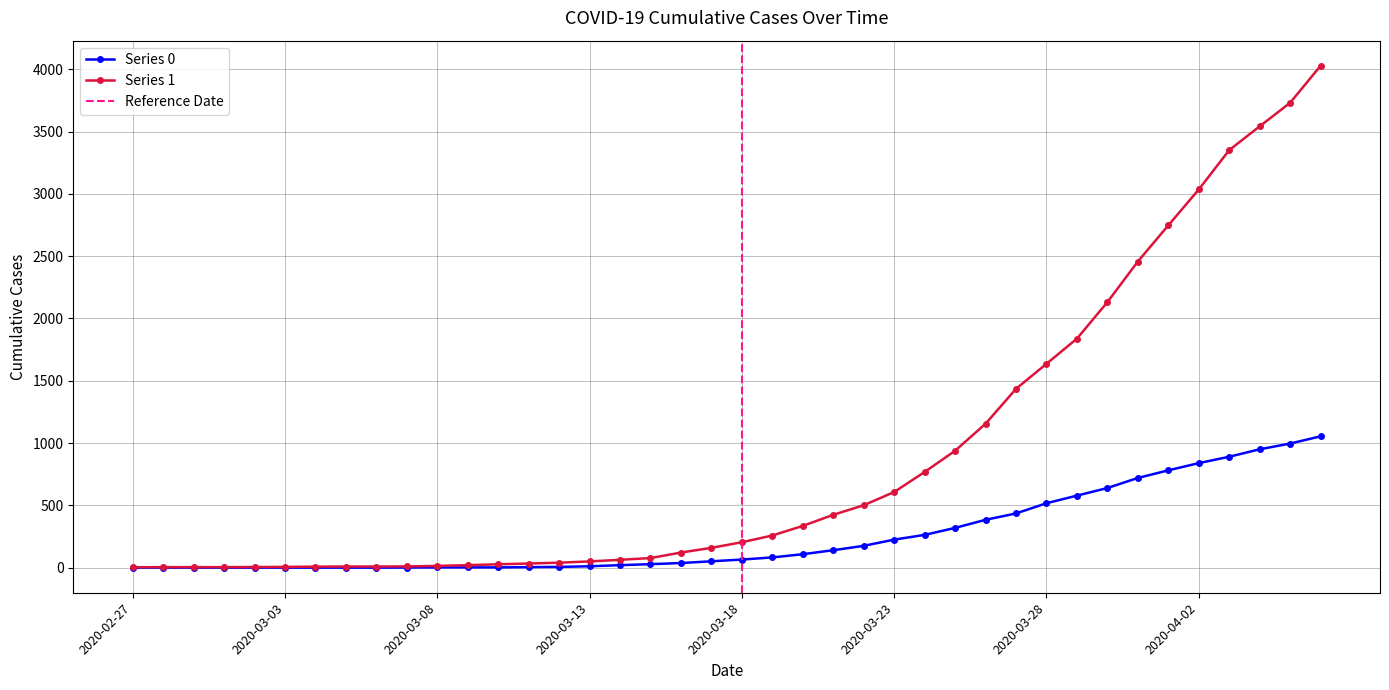

True or false: Series 0 and Series 1 intersect in this chart.

False